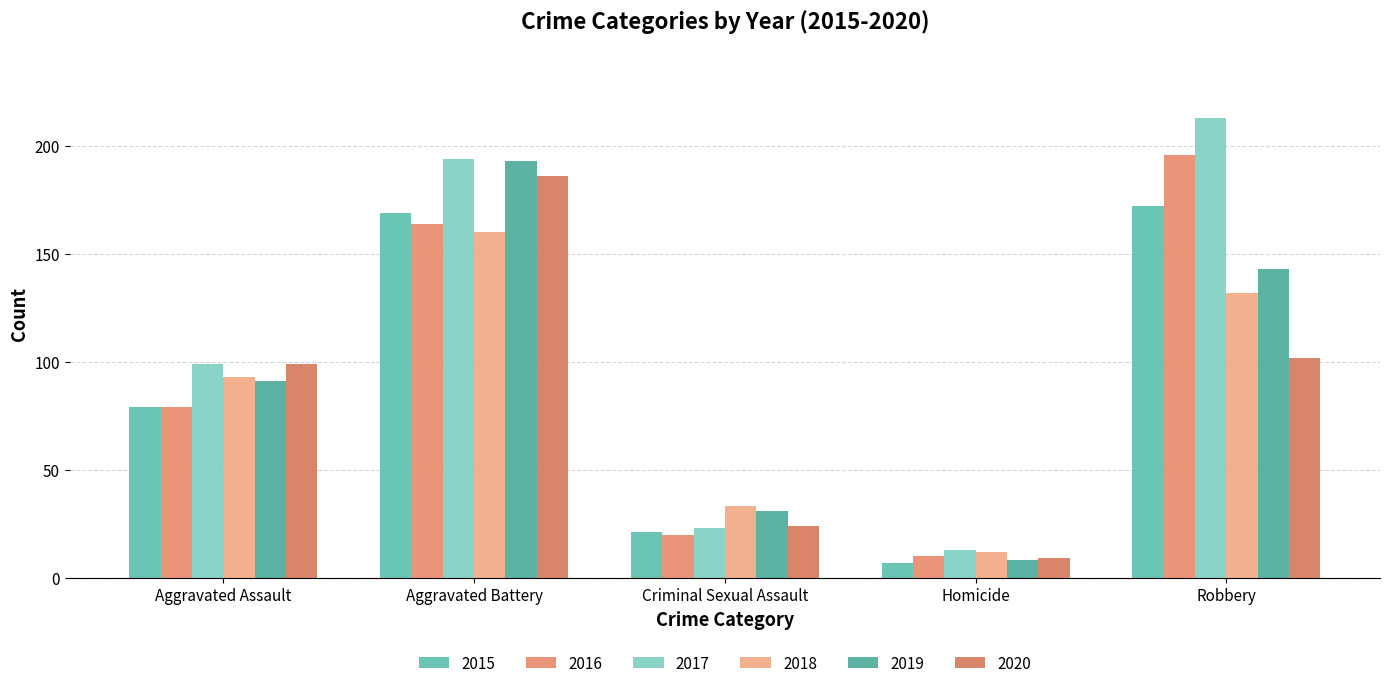

How many data points does each series have?

5